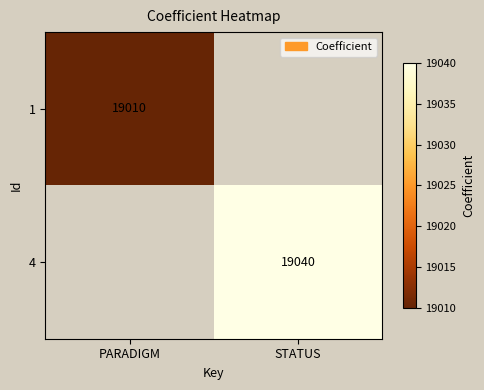

Is the value of 1 at PARADIGM greater than the value of 4 at STATUS?

No